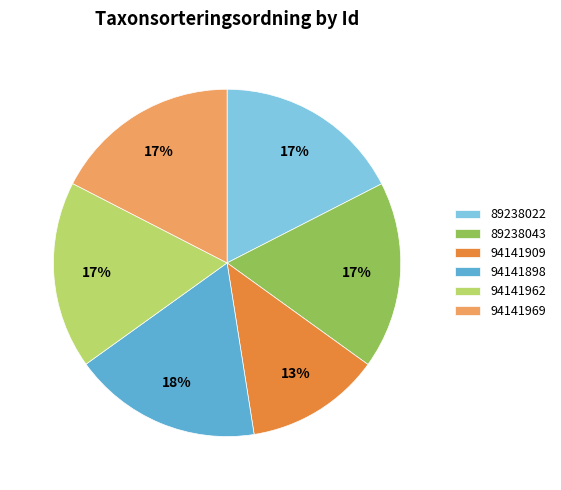

How many segments does this pie chart have?

6